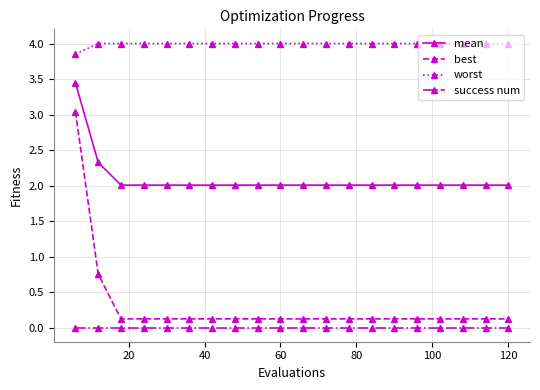

List the series in order of their peak value, highest first.

worst, mean, best, success num